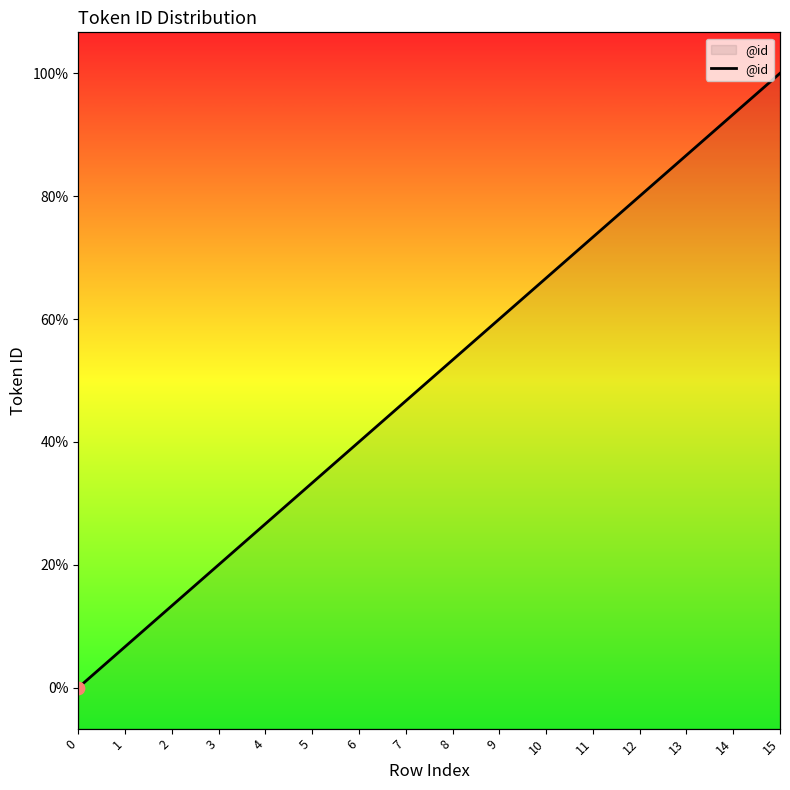

What is the ratio of the value at 10 to the value at 15?

0.7